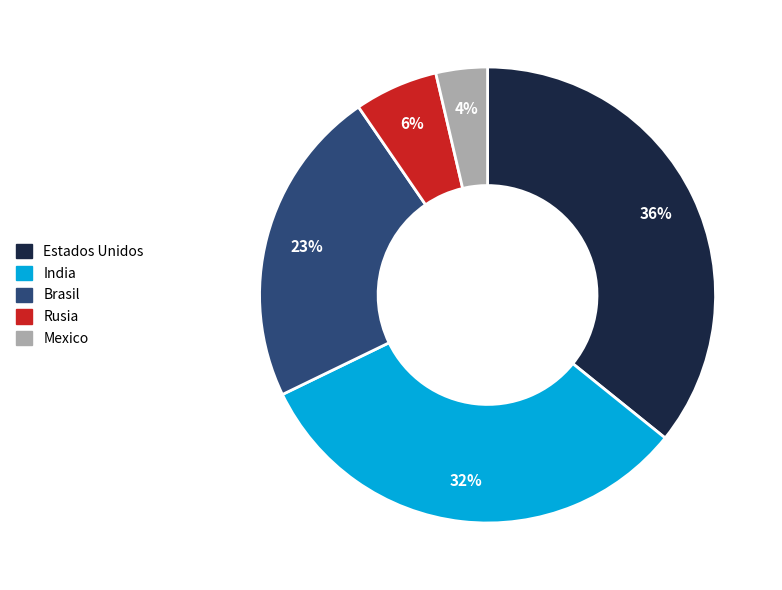

Which category has the biggest portion of the pie?

Estados Unidos